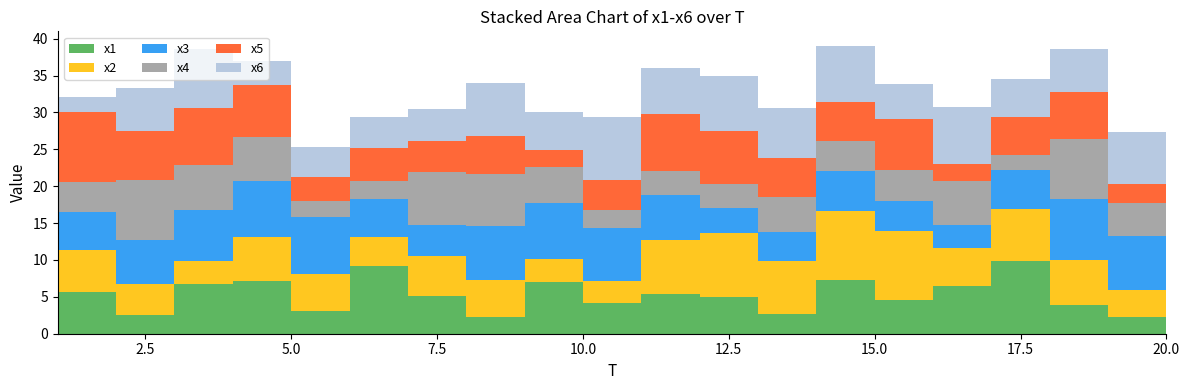

Reading left to right, what are all the values shown in this chart?

x1: 5.7	2.5	6.8	7.2	3.1	9.1	5.1	2.2	7.0	4.2	5.4	5.0	2.7	7.2	4.5	6.5	9.9	3.9	2.3	5.0
x2: 5.7	4.2	3.1	5.9	5.1	4.0	5.4	5.0	3.1	3.0	7.3	8.6	7.2	9.5	9.4	5.1	7.0	6.1	3.6	3.3
x3: 5.1	6.0	6.9	7.7	7.6	5.1	4.2	7.4	7.6	7.2	6.1	3.4	3.9	5.4	4.1	3.1	5.3	8.3	7.4	7.5
x4: 4.1	8.1	6.0	6.0	2.2	2.6	7.2	7.0	4.8	2.4	3.2	3.2	4.8	4.1	4.2	5.9	2.1	8.1	4.5	6.6
x5: 9.5	6.8	7.8	7.0	3.3	4.4	4.2	5.2	2.4	4.1	7.8	7.2	5.3	5.3	6.9	2.3	5.1	6.4	2.5	6.8
x6: 2.0	5.8	7.9	3.3	4.0	4.2	4.3	7.2	5.2	8.5	6.2	7.5	6.8	7.6	4.7	7.8	5.3	5.8	7.0	3.3